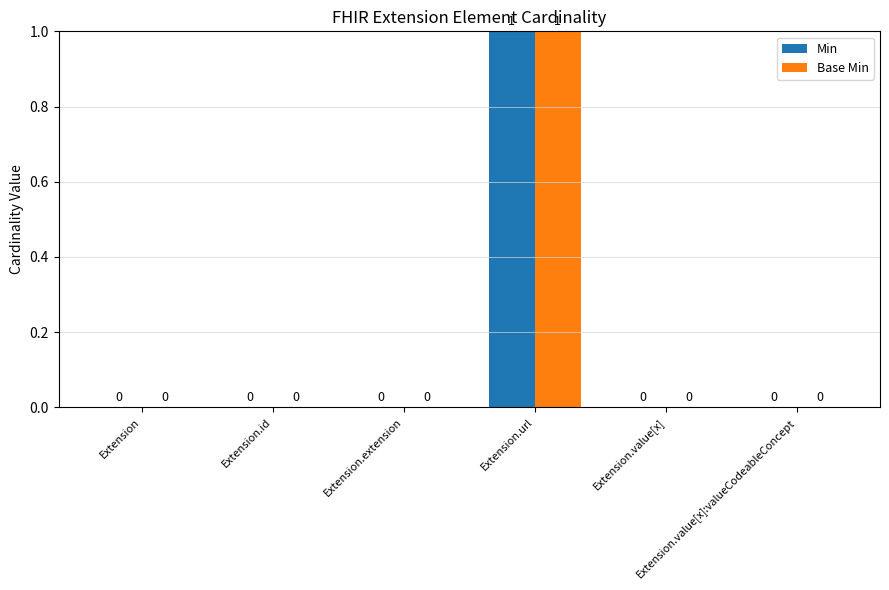

How many Base Min values are between 0 and 1?

6